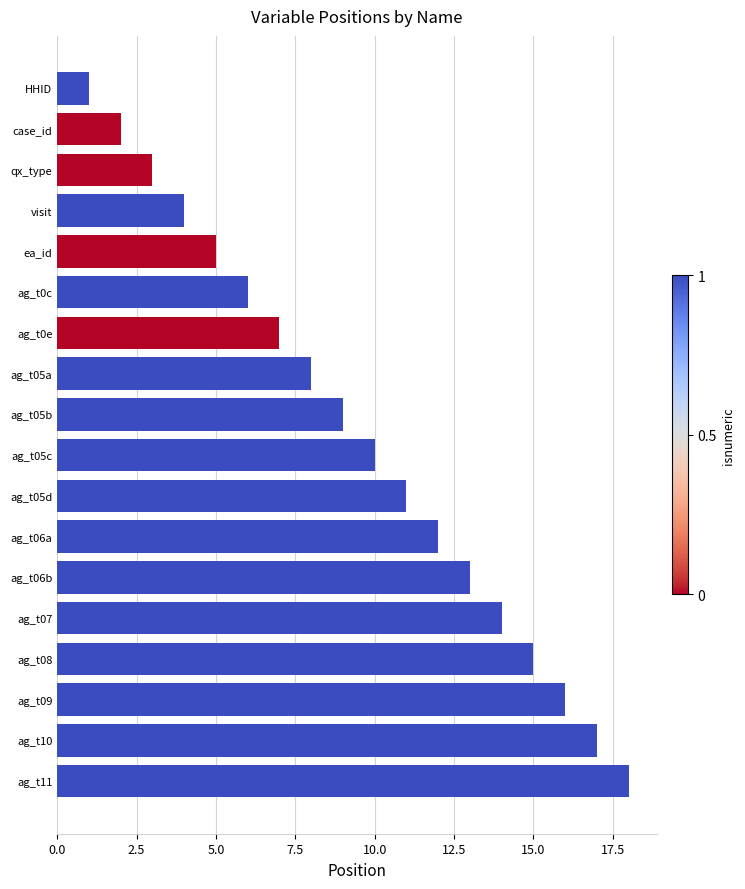

What is the difference between the maximum and minimum values?

17